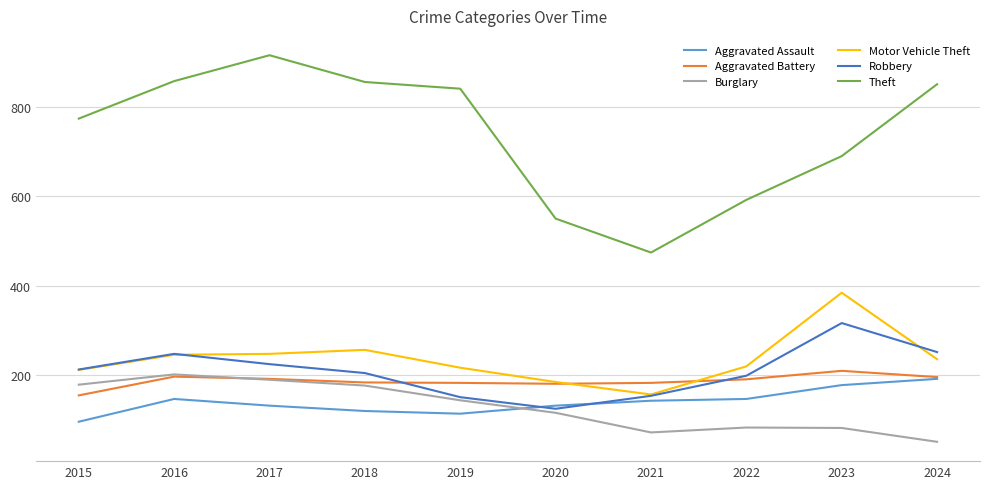

Read the Aggravated Battery value at 2017.

191